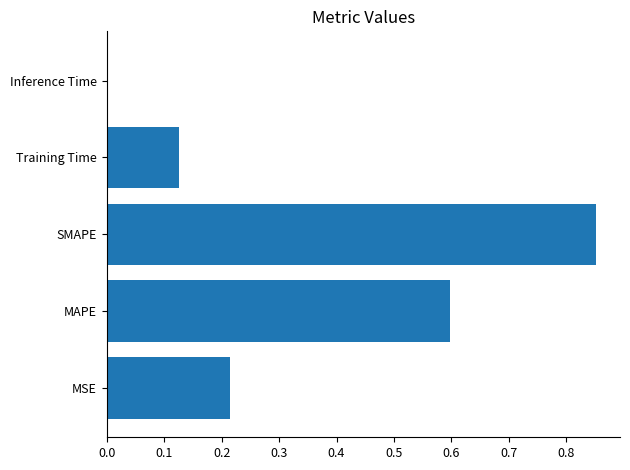

What is the sum of all values?

1.8